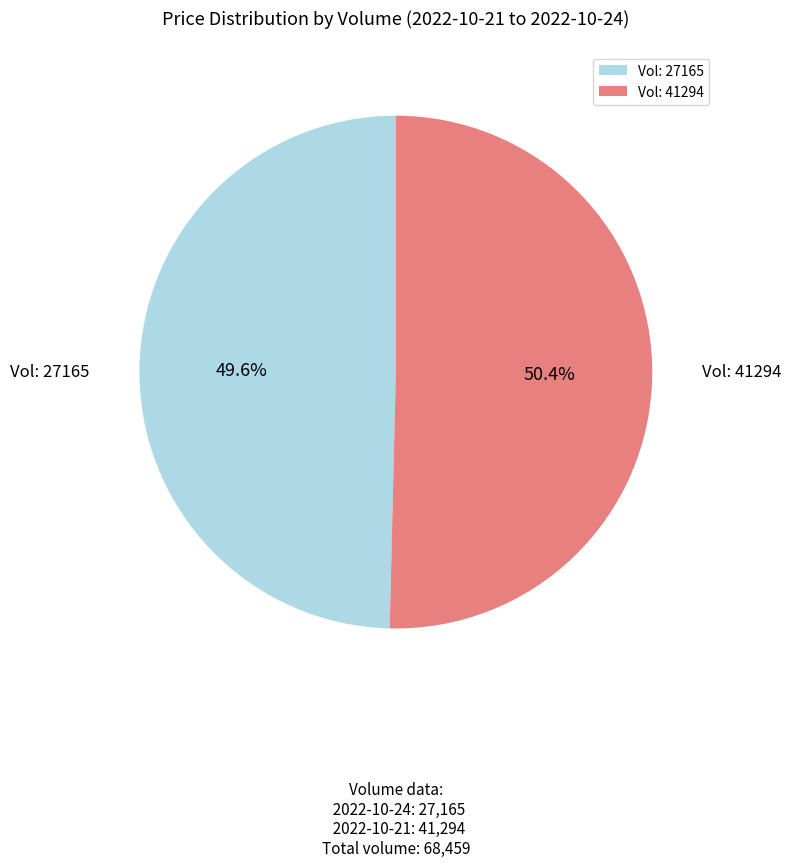

What is the majority slice?

Vol: 41294